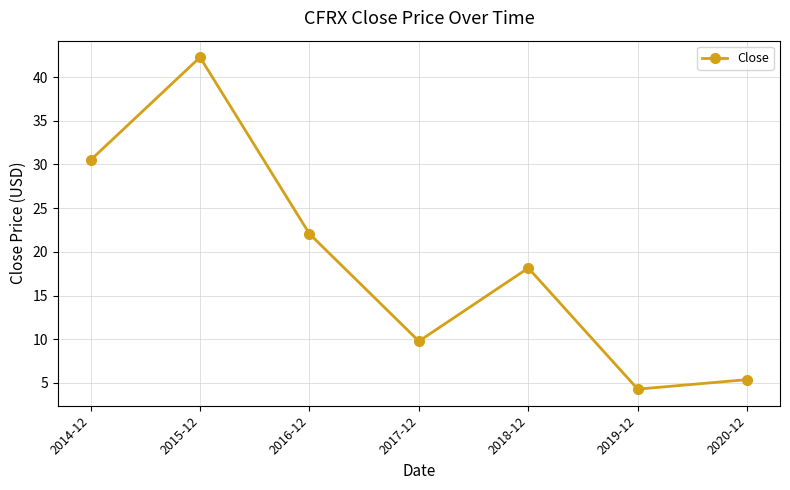

List the labels in order of value, largest first.

2015-12, 2014-12, 2016-12, 2018-12, 2017-12, 2020-12, 2019-12